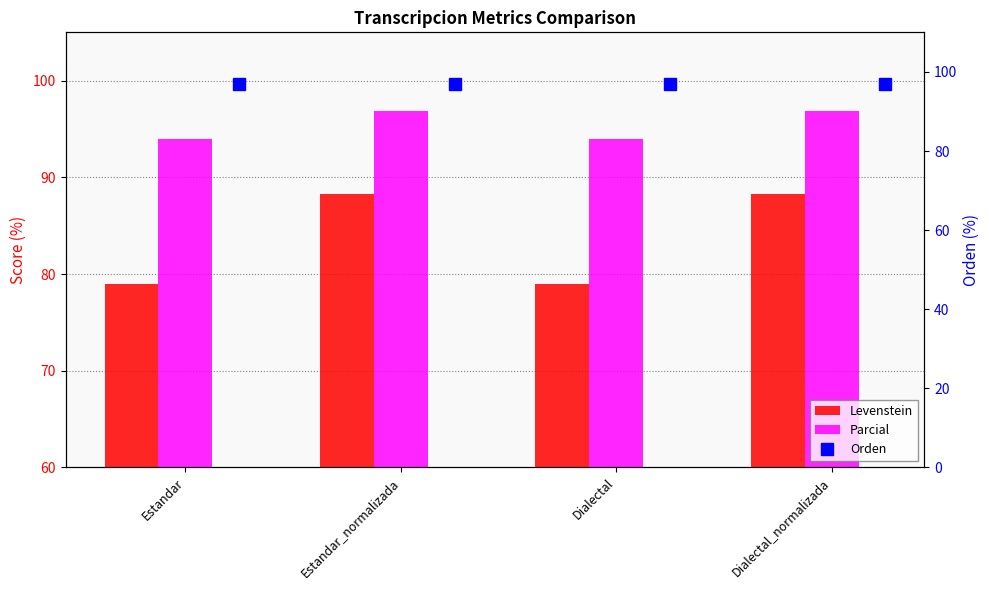

List the series in order of their peak value, highest first.

Parcial, Orden, Levenstein